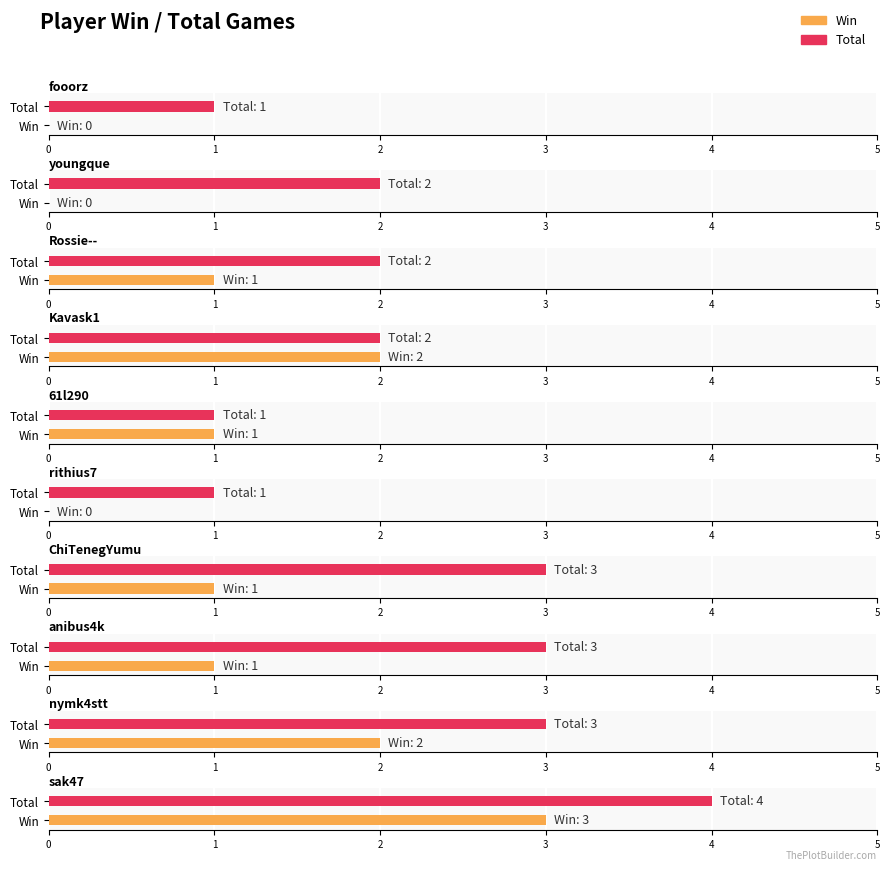

Is the value of Total at ChiTenegYumu greater than the value of Win at Rossie--?

Yes